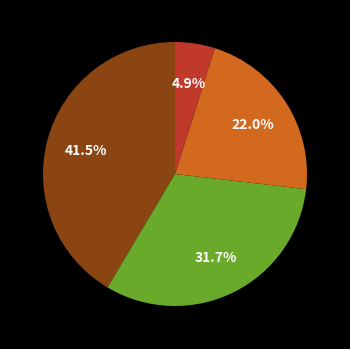

Does any single category account for the majority?

No